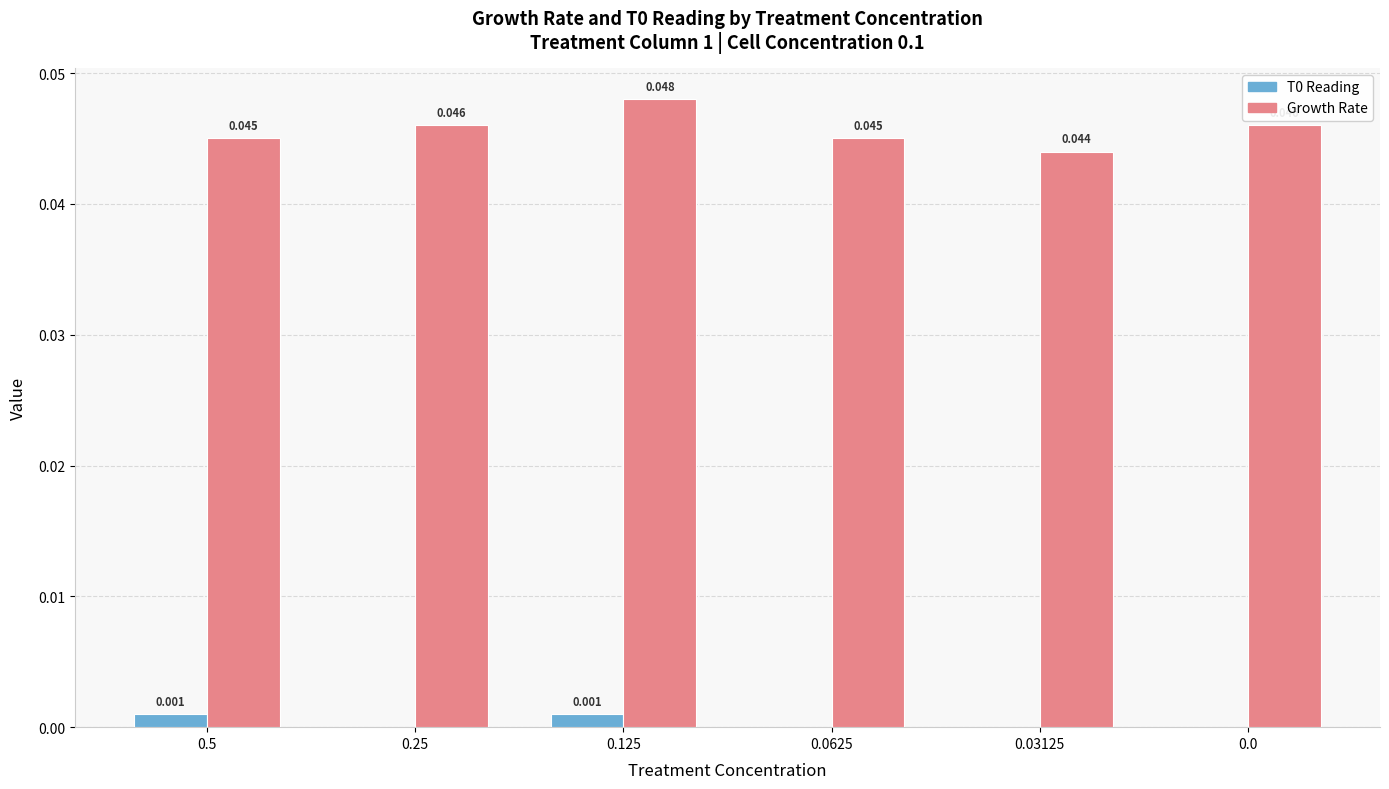

Is the value of T0 Reading at 0.0625 greater than the value of Growth Rate at 0.5?

No